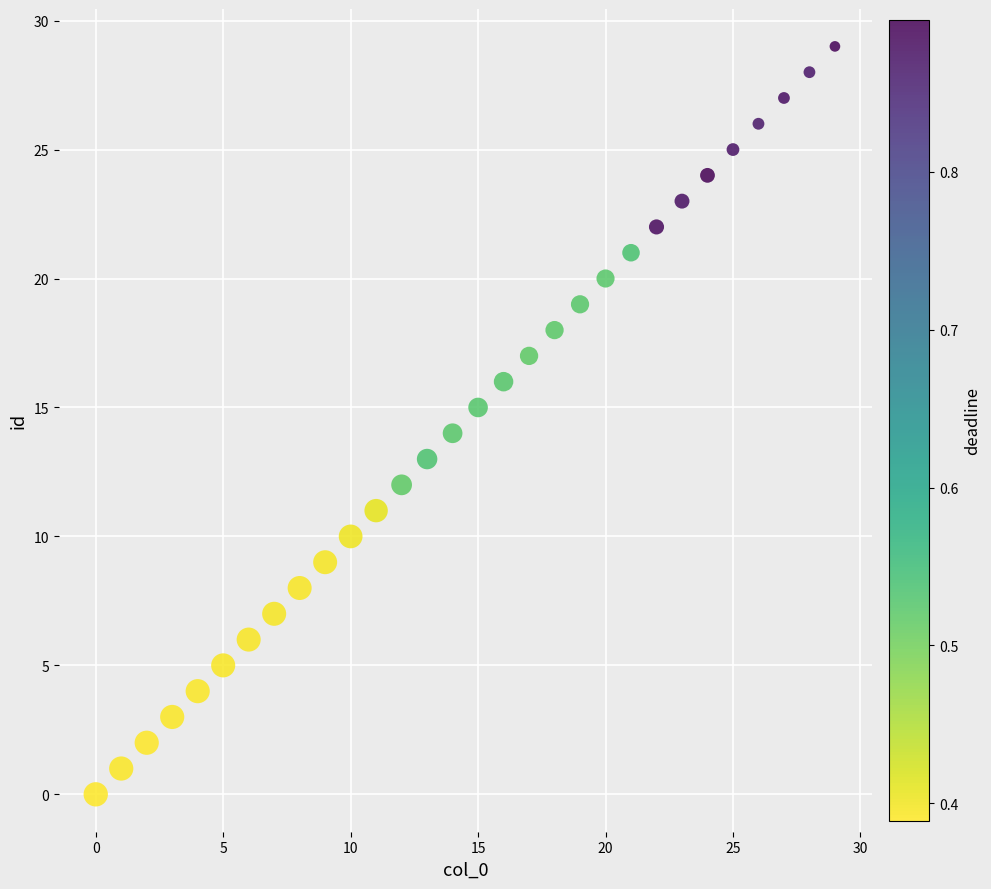

What is the range of Y values (max minus min)?

29